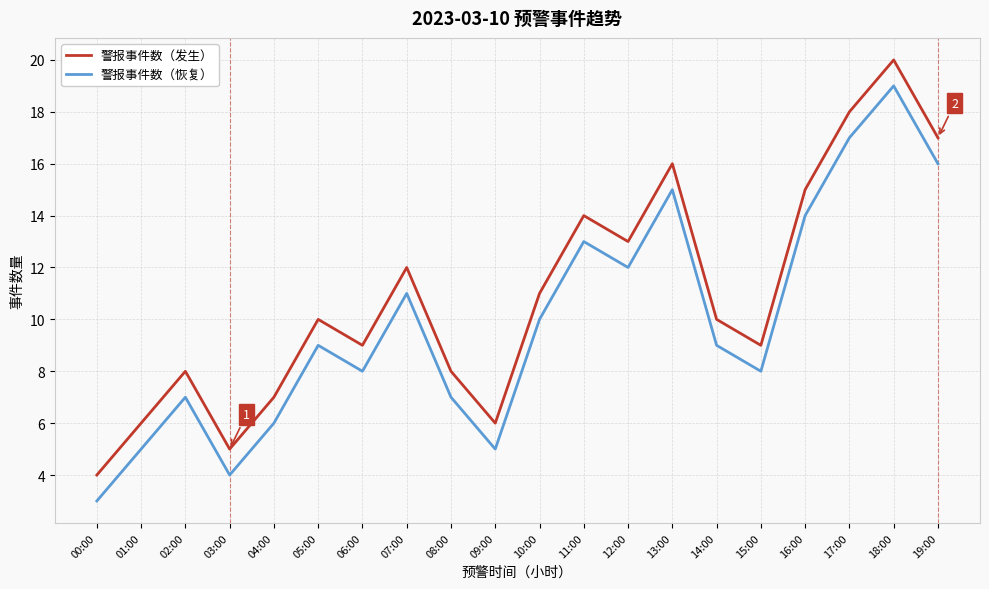

Count the number of data series in this chart.

2